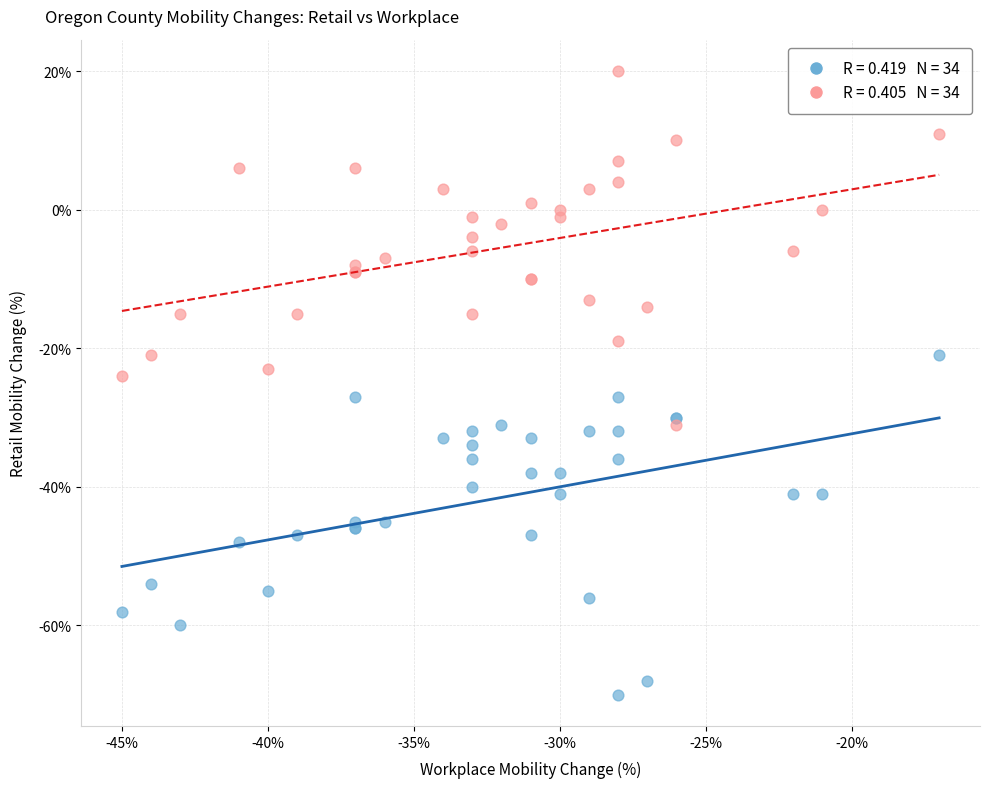

Across all series, what Y value is closest to -25?

-24